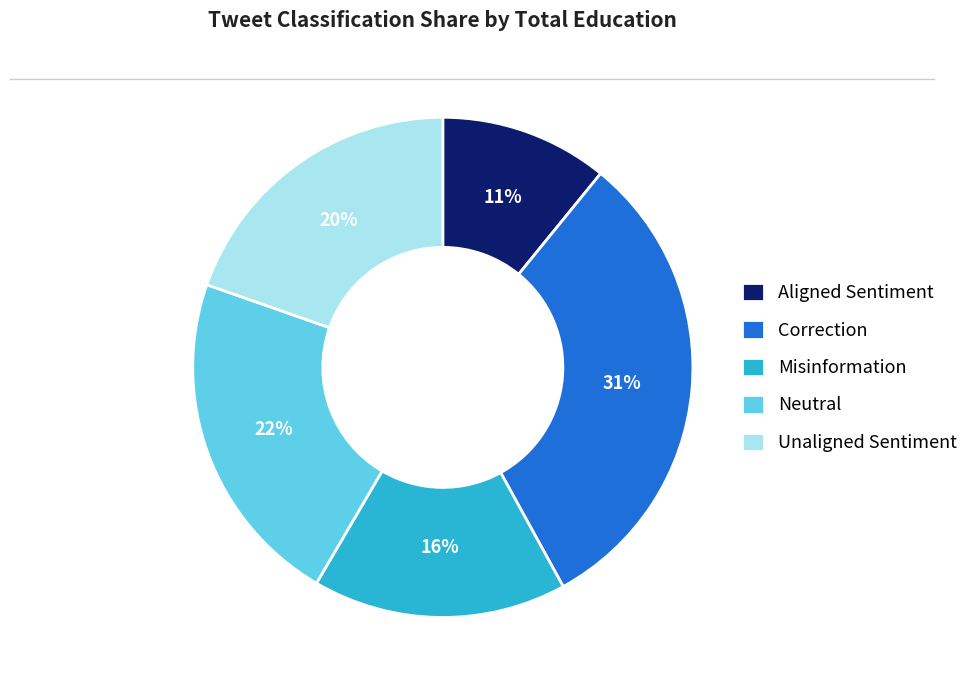

Is the sum of Misinformation and Neutral greater than half?

No